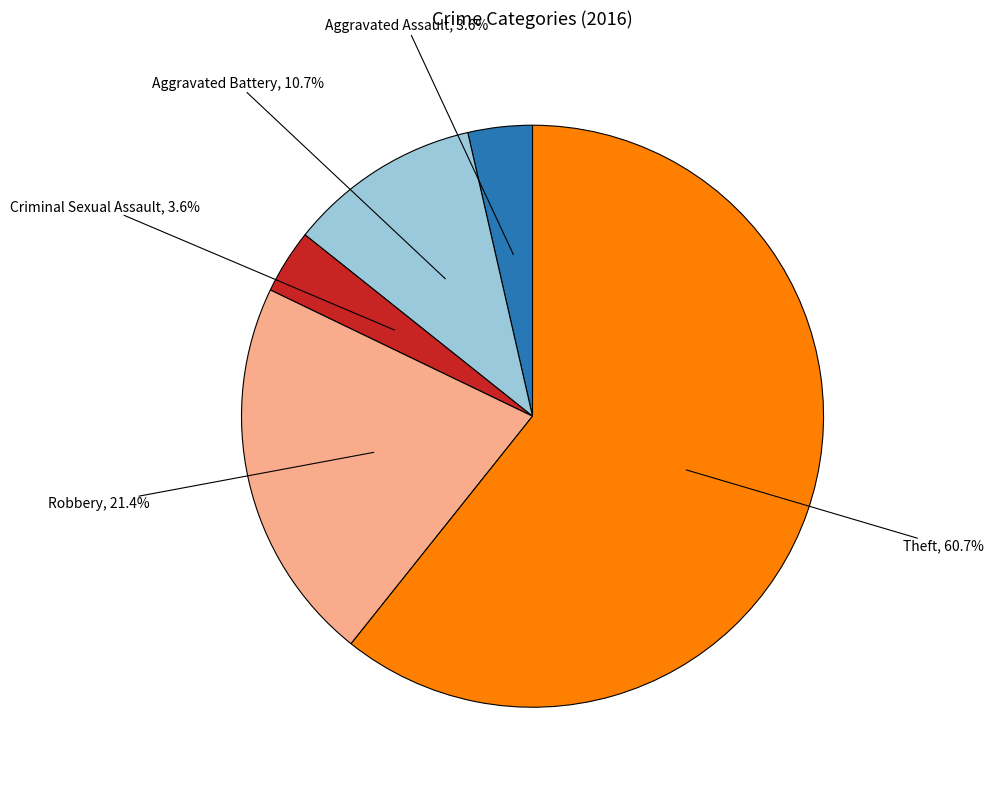

Which category accounts for the majority?

Theft